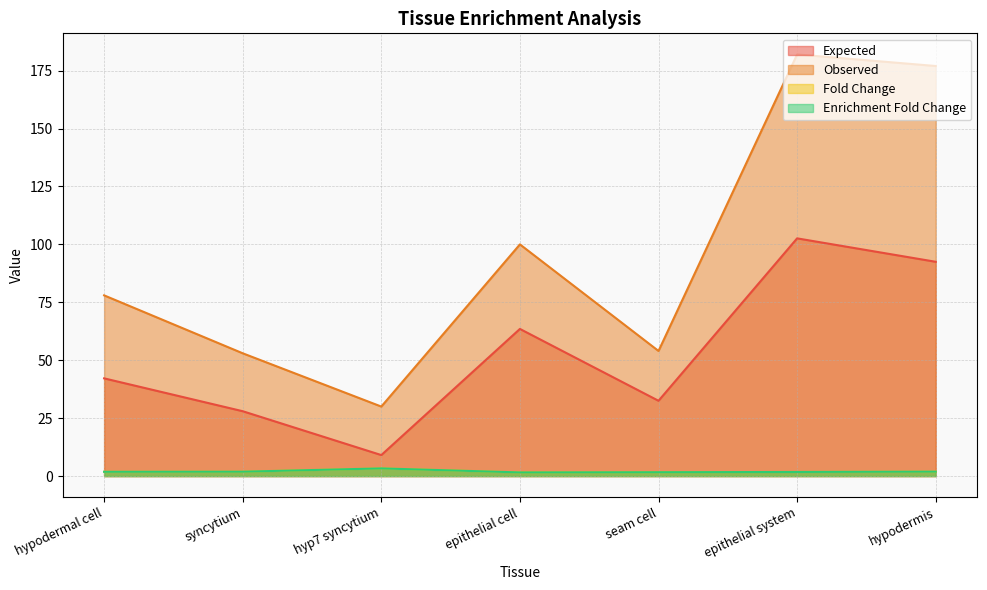

At which category is the sum across all series the highest?

epithelial system